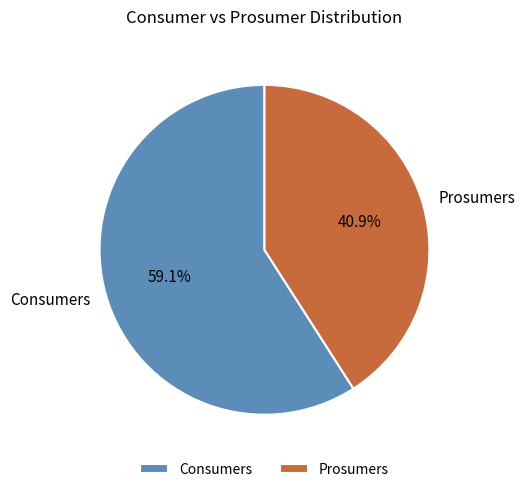

To the nearest percent, what is the difference between the Consumers and Prosumers slice percentages?

18%